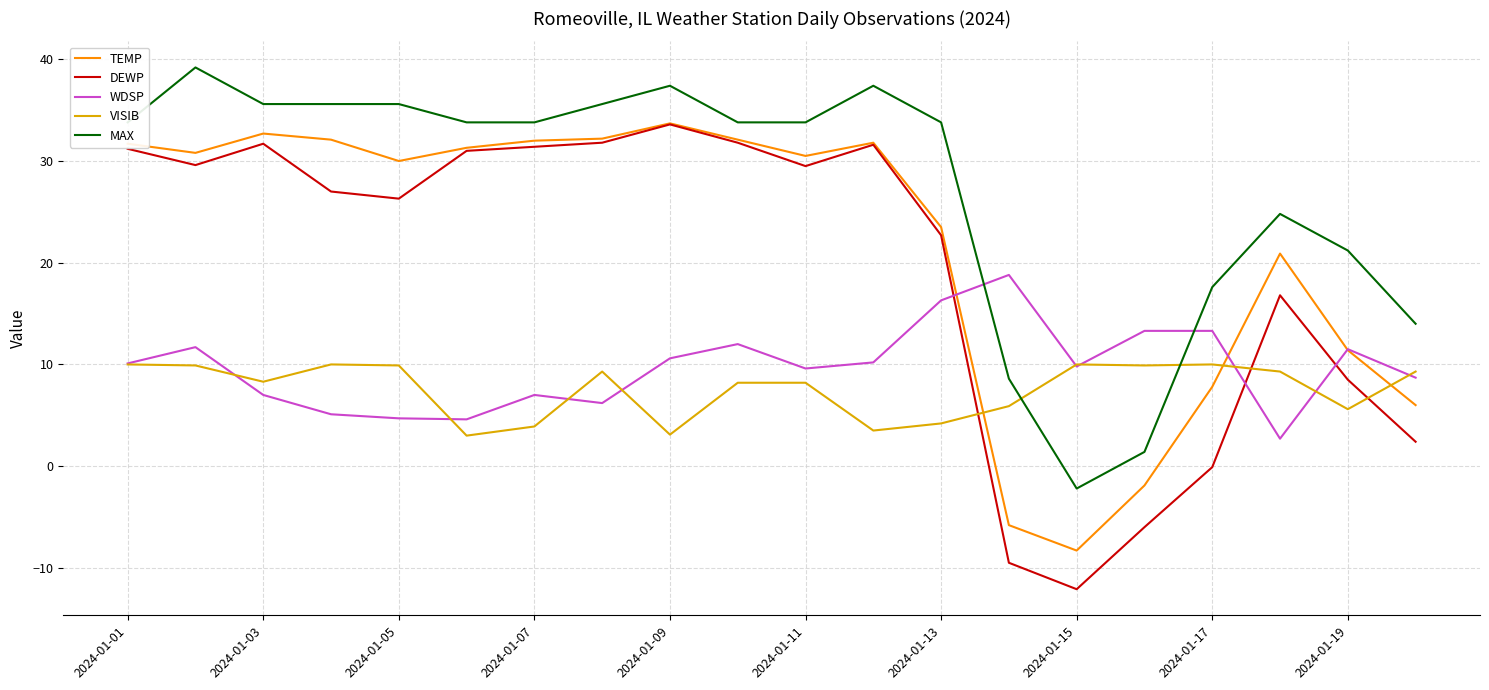

Which series has the largest range (max minus min)?

DEWP